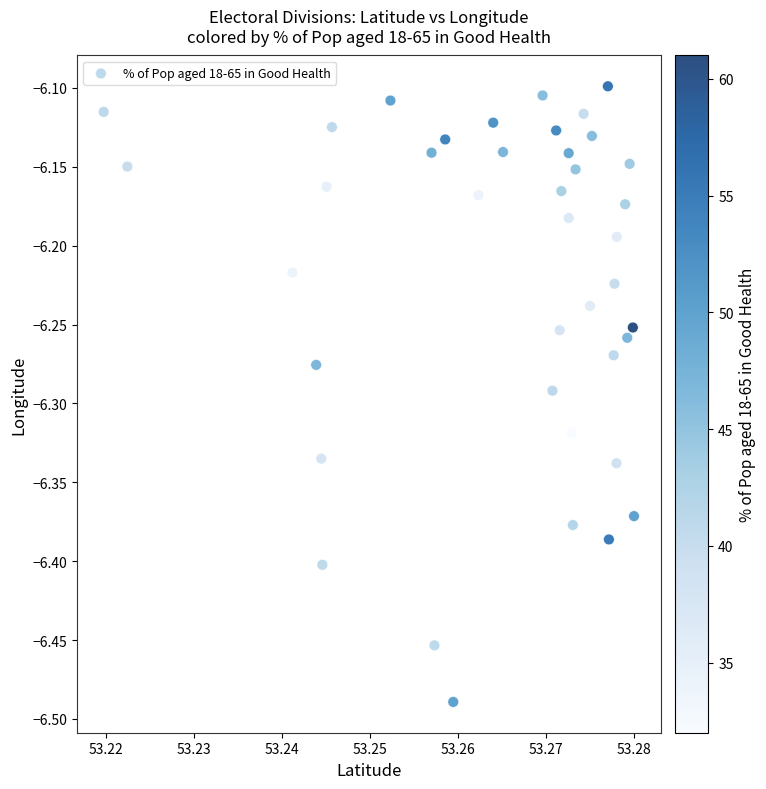

What is the range of Y values (max minus min)?

0.4